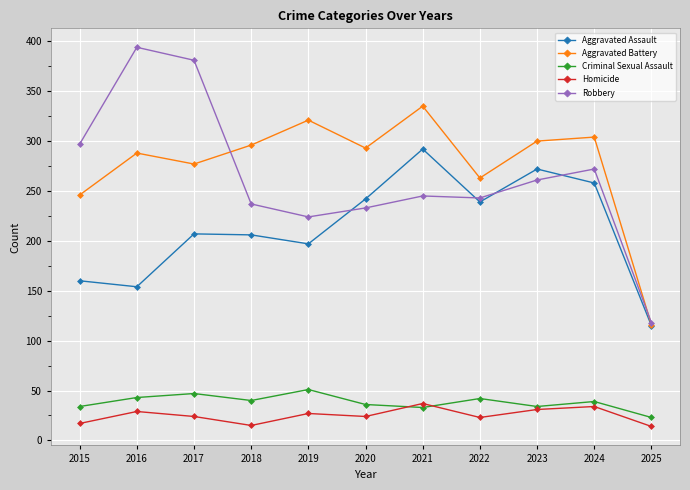

What is the approximate value of Criminal Sexual Assault at 2018, to the nearest 10?

40